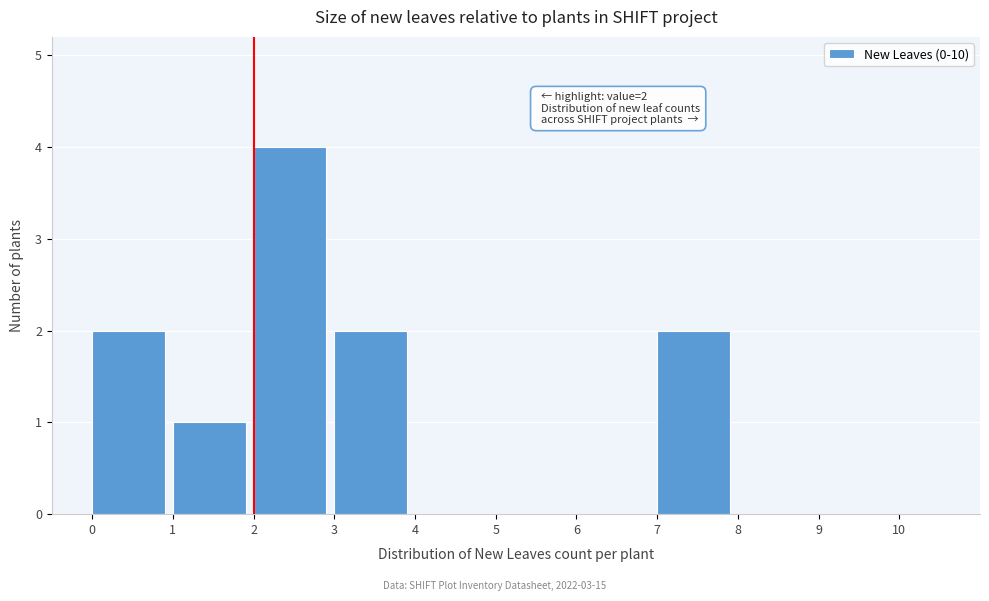

Which range on the x-axis has the tallest bar?

2 to 3